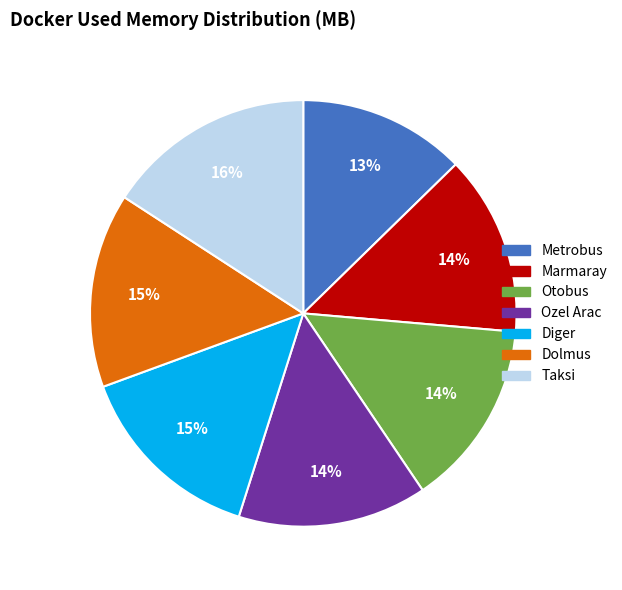

What percentage is the Marmaray slice, to the nearest percent?

14%